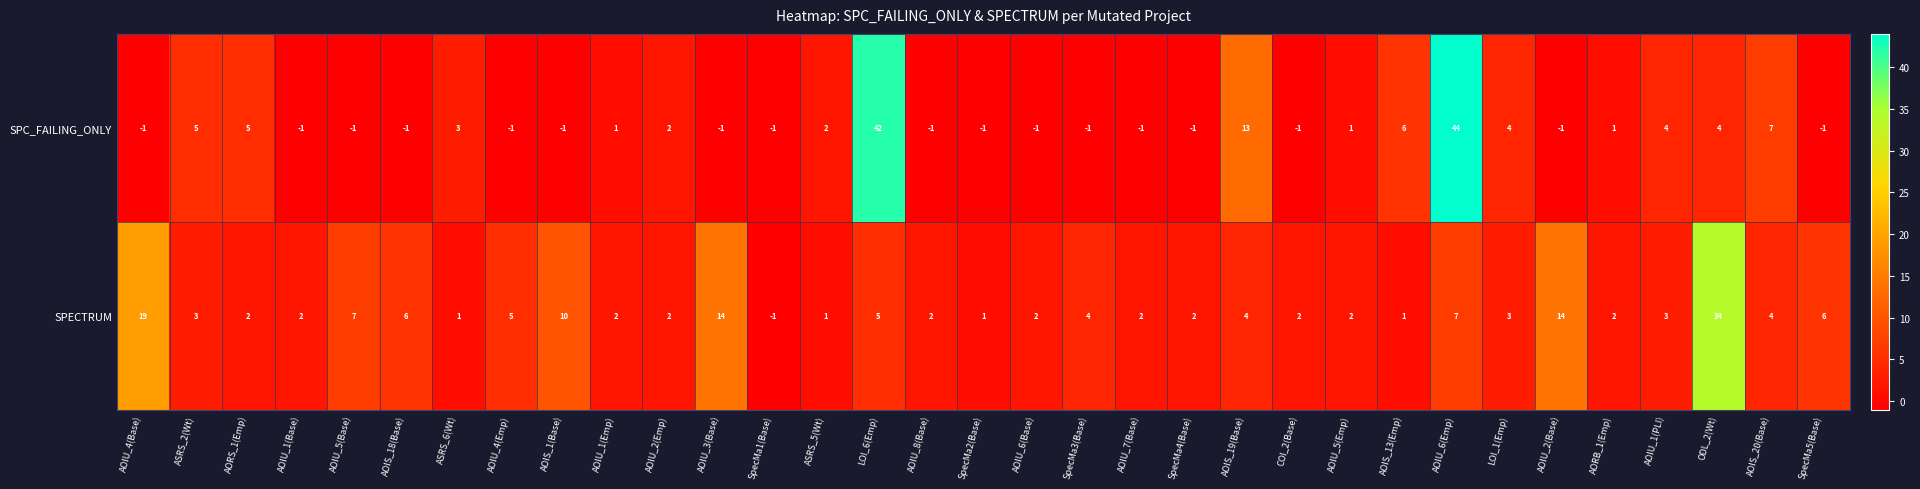

What is the maximum value for SPECTRUM?

34